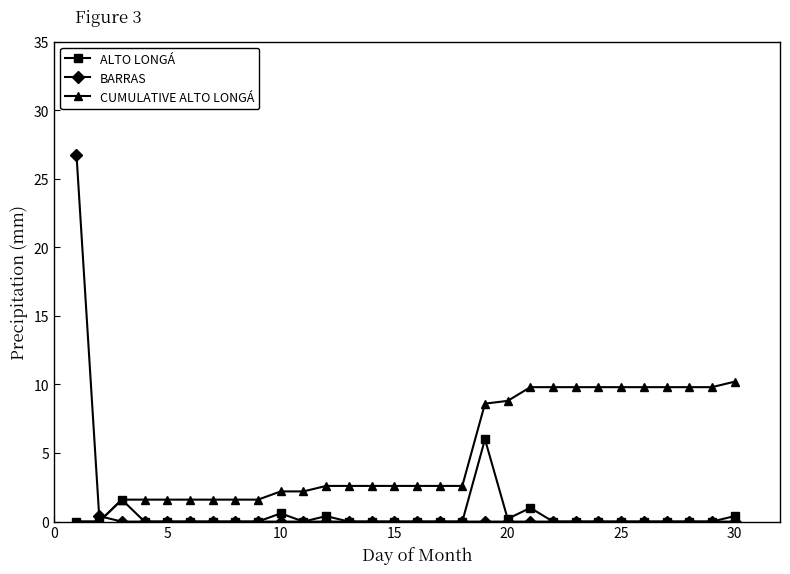

Which series has the widest spread of values?

BARRAS